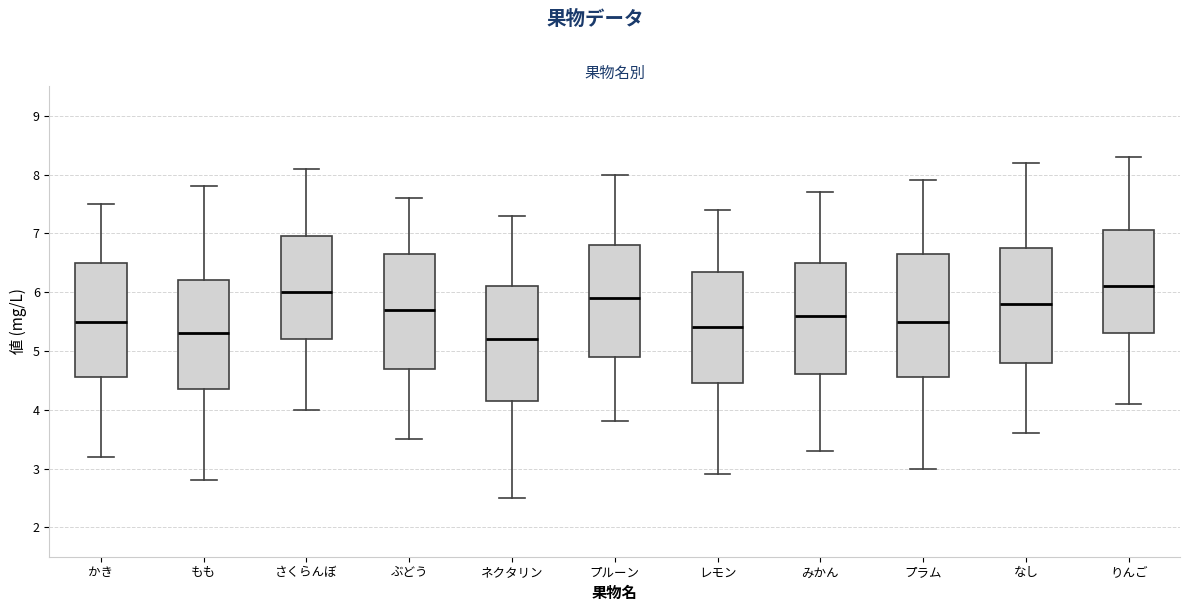

Reading left to right, transcribe this box plot: for each box, give where its median line is, the range the box spans, and where its two whiskers end, as read against the y-axis. The values are not printed on the chart, so give them approximately, as read against the axis.

かき: median 5.5, box 4.6 to 6.5, whiskers 3.2 to 7.5
もも: median 5.3, box 4.4 to 6.2, whiskers 2.8 to 7.8
さくらんぼ: median 6.0, box 5.2 to 7.0, whiskers 4.0 to 8.1
ぶどう: median 5.7, box 4.7 to 6.7, whiskers 3.5 to 7.6
ネクタリン: median 5.2, box 4.2 to 6.1, whiskers 2.5 to 7.3
プルーン: median 5.9, box 4.9 to 6.8, whiskers 3.8 to 8.0
レモン: median 5.4, box 4.5 to 6.4, whiskers 2.9 to 7.4
みかん: median 5.6, box 4.6 to 6.5, whiskers 3.3 to 7.7
プラム: median 5.5, box 4.6 to 6.7, whiskers 3.0 to 7.9
なし: median 5.8, box 4.8 to 6.8, whiskers 3.6 to 8.2
りんご: median 6.1, box 5.3 to 7.1, whiskers 4.1 to 8.3